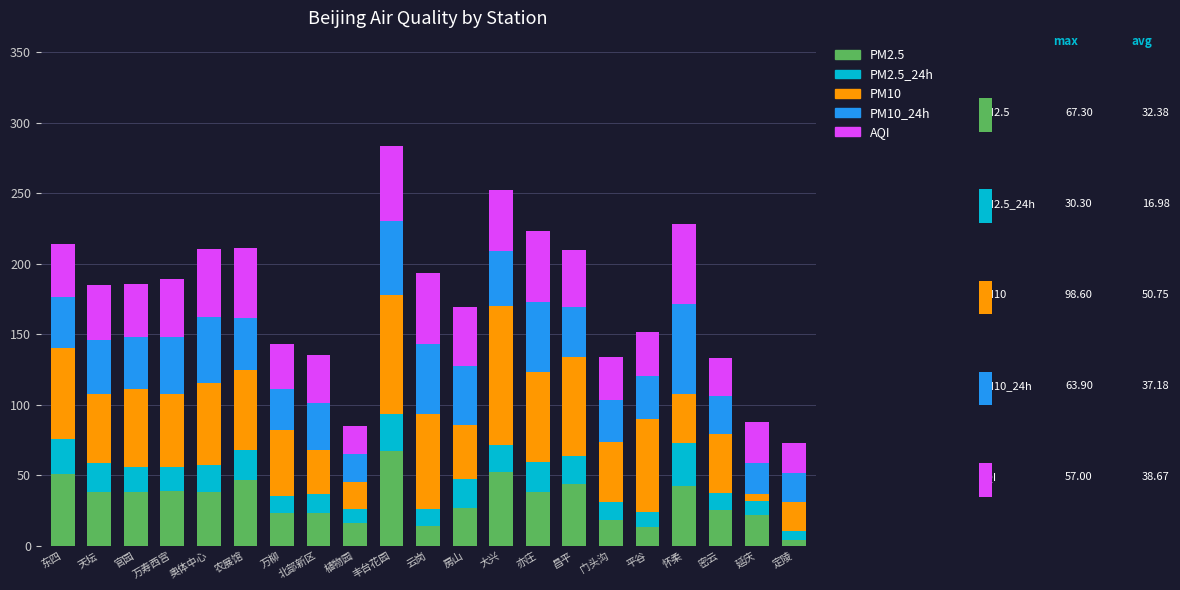

Which category has the highest value in the PM2.5 series?

丰台花园